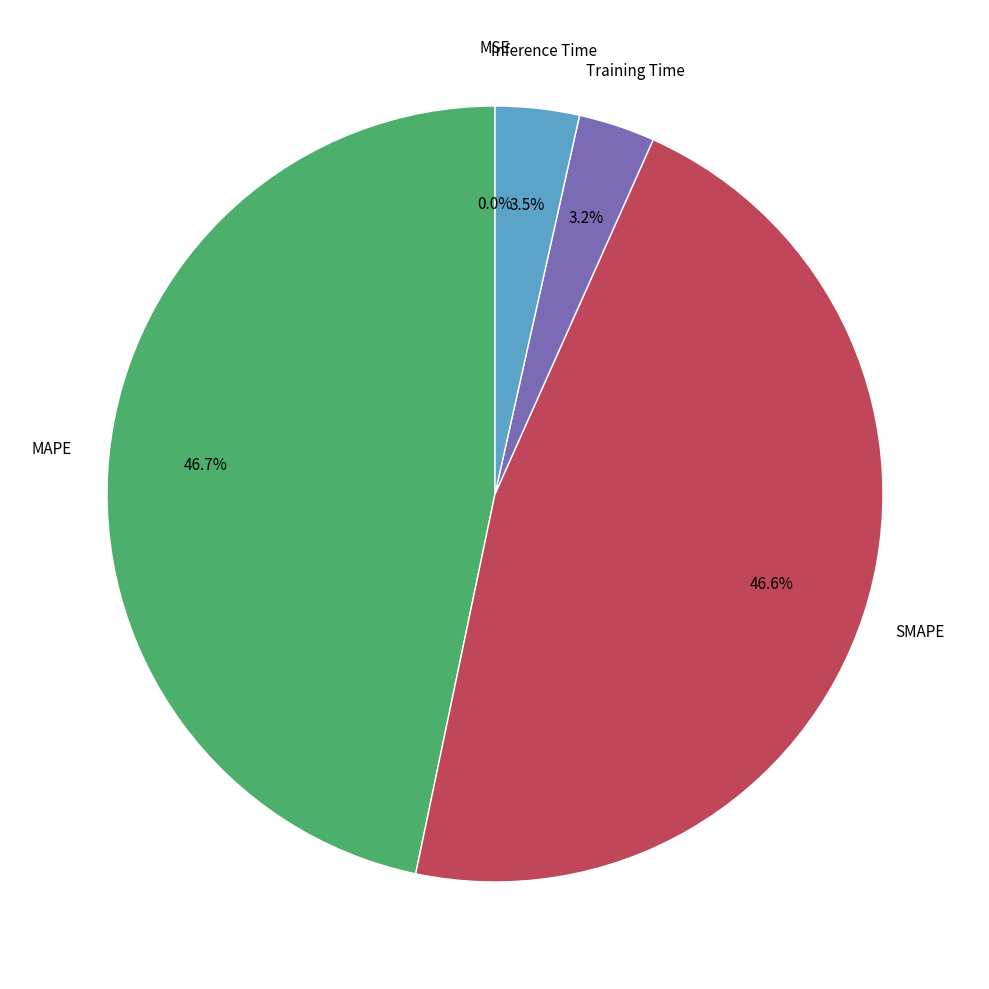

Is there a majority slice in this chart?

No